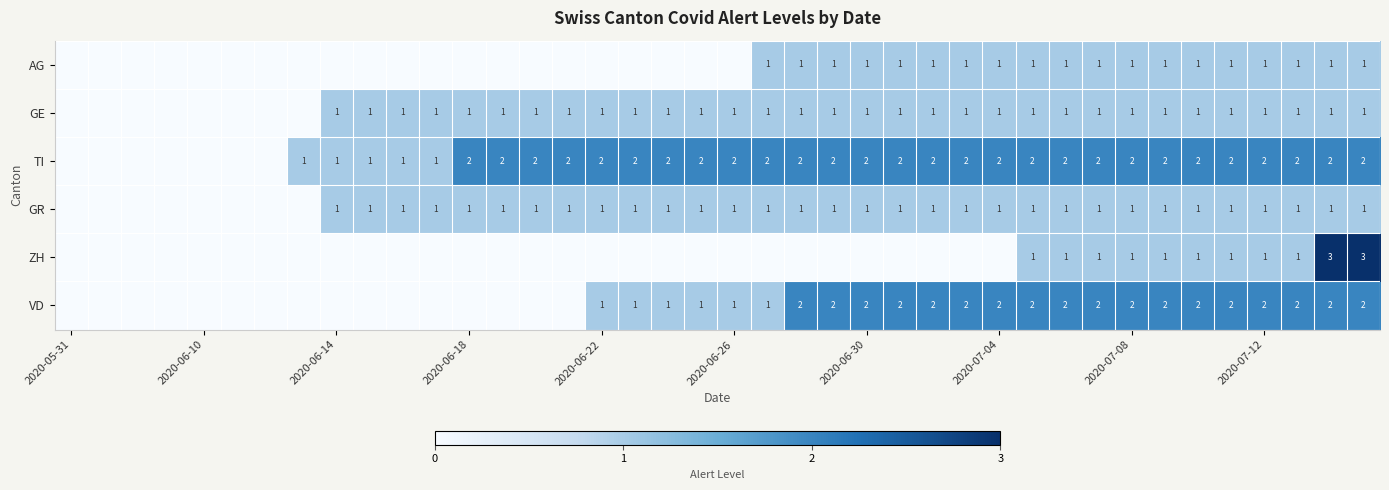

True or false: TI has a value of 1 at 2020-07-08.

False